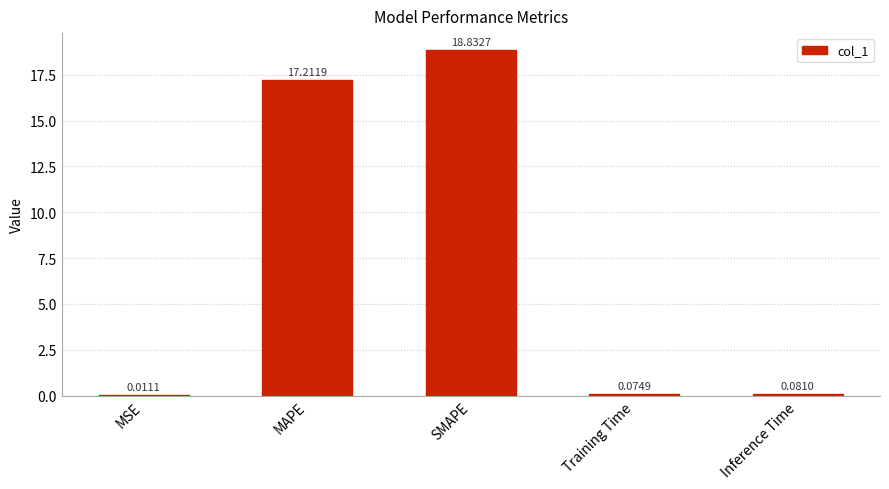

Which category has the highest value across all series?

SMAPE